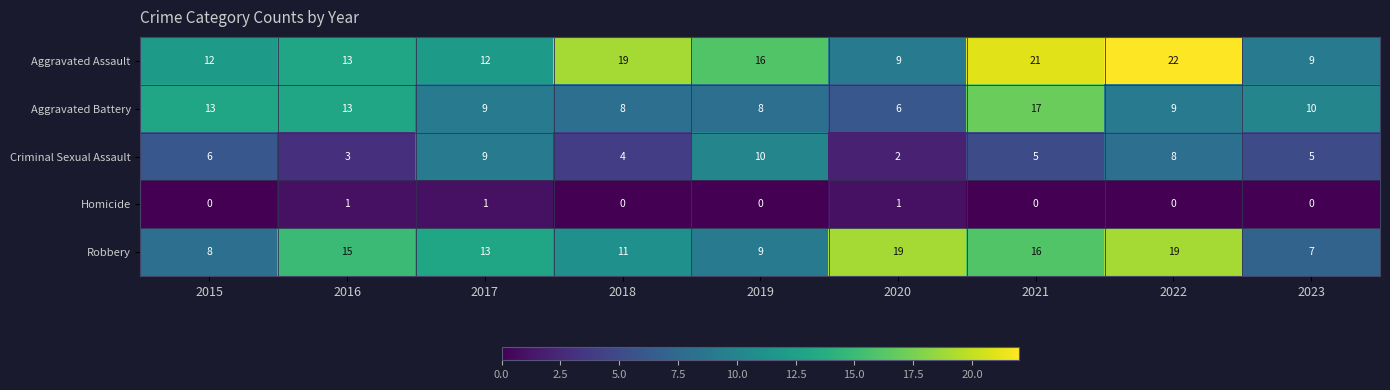

At 2022, list the series in order from smallest to largest.

Homicide, Criminal Sexual Assault, Aggravated Battery, Robbery, Aggravated Assault